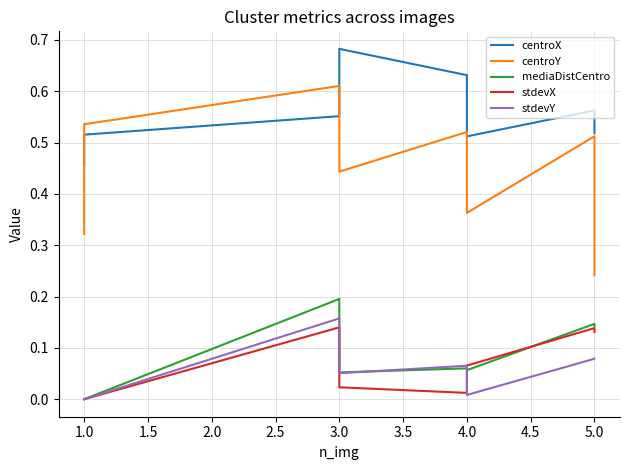

Count the number of data series in this chart.

5